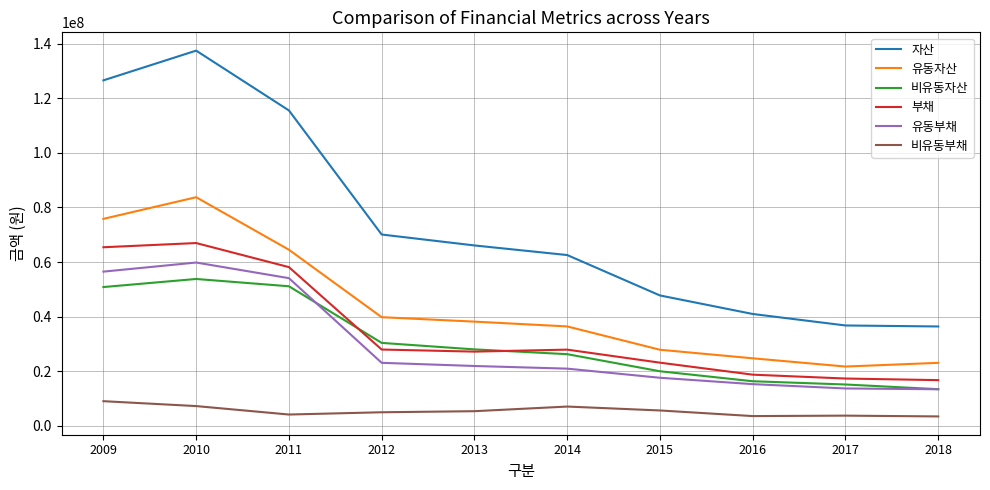

Is the value of 유동부채 at 2014 greater than the value of 비유동부채 at 2016?

Yes